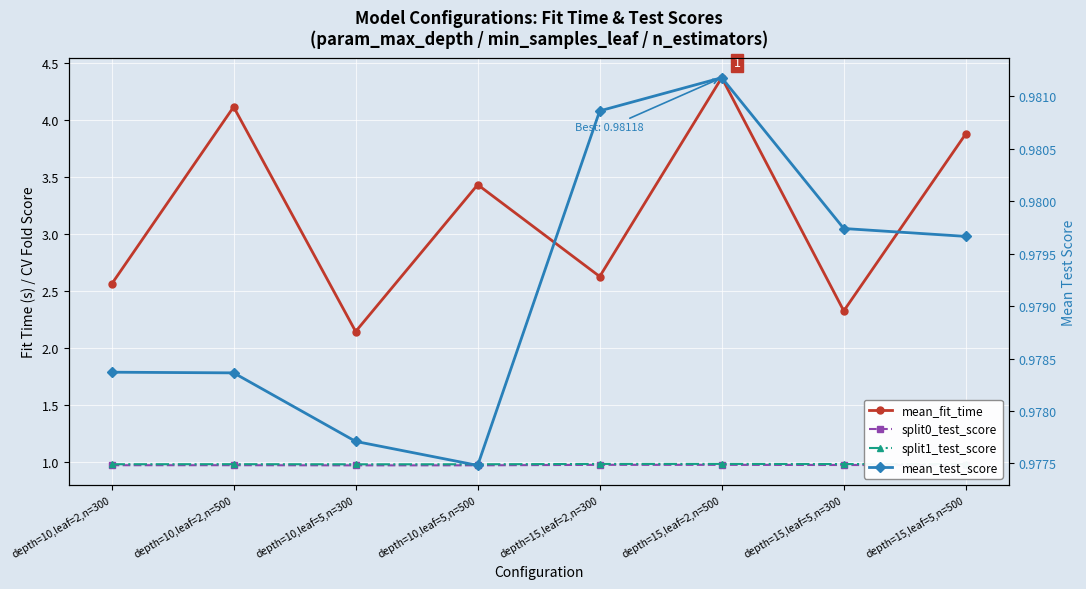

What is the value of the mean_test_score point at the 4th from the left?

1.0